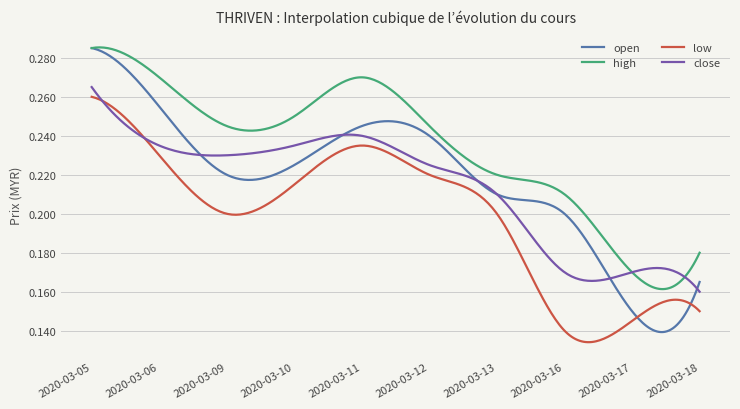

True or false: open and low intersect in this chart.

True